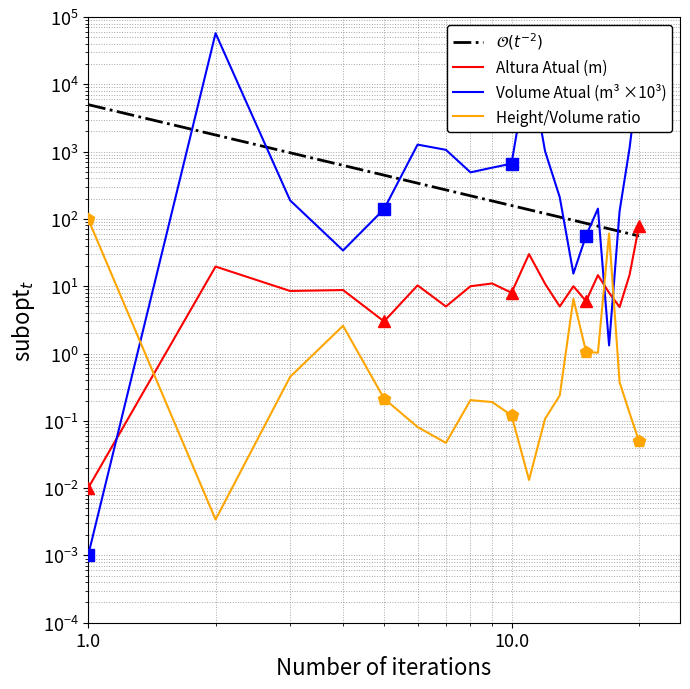

Which series has the largest range (max minus min)?

Volume Atual (m³ ×10³)